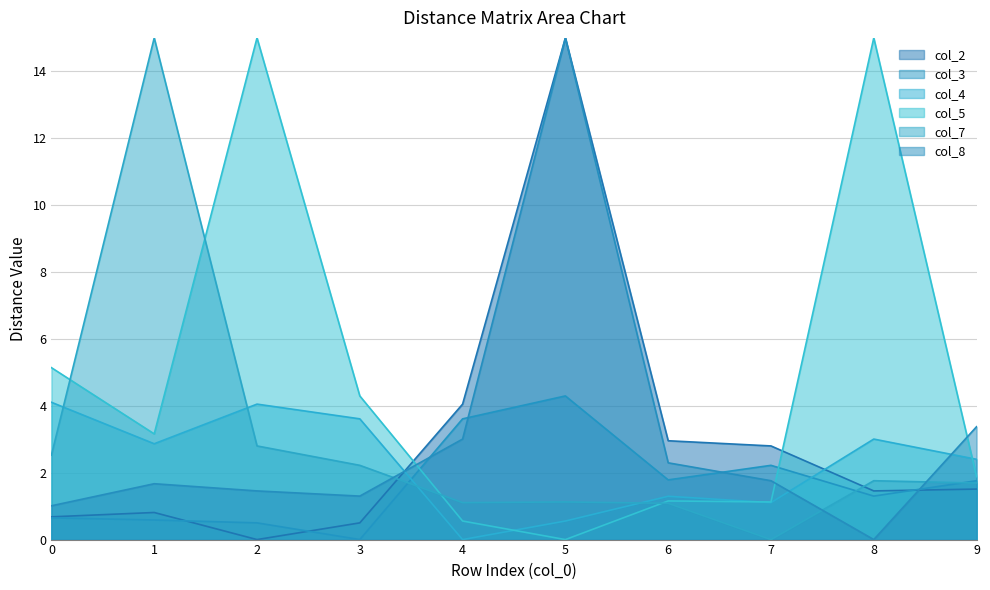

Is it true that col_7 equals 15.0 at 1?

True